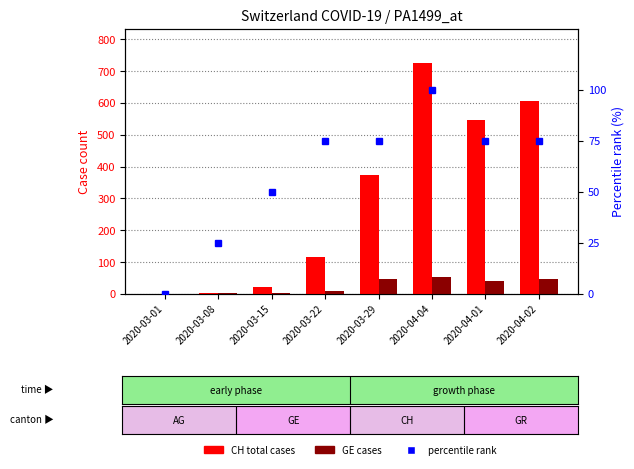

What is the label of the 4th bar from the right?

2020-03-29